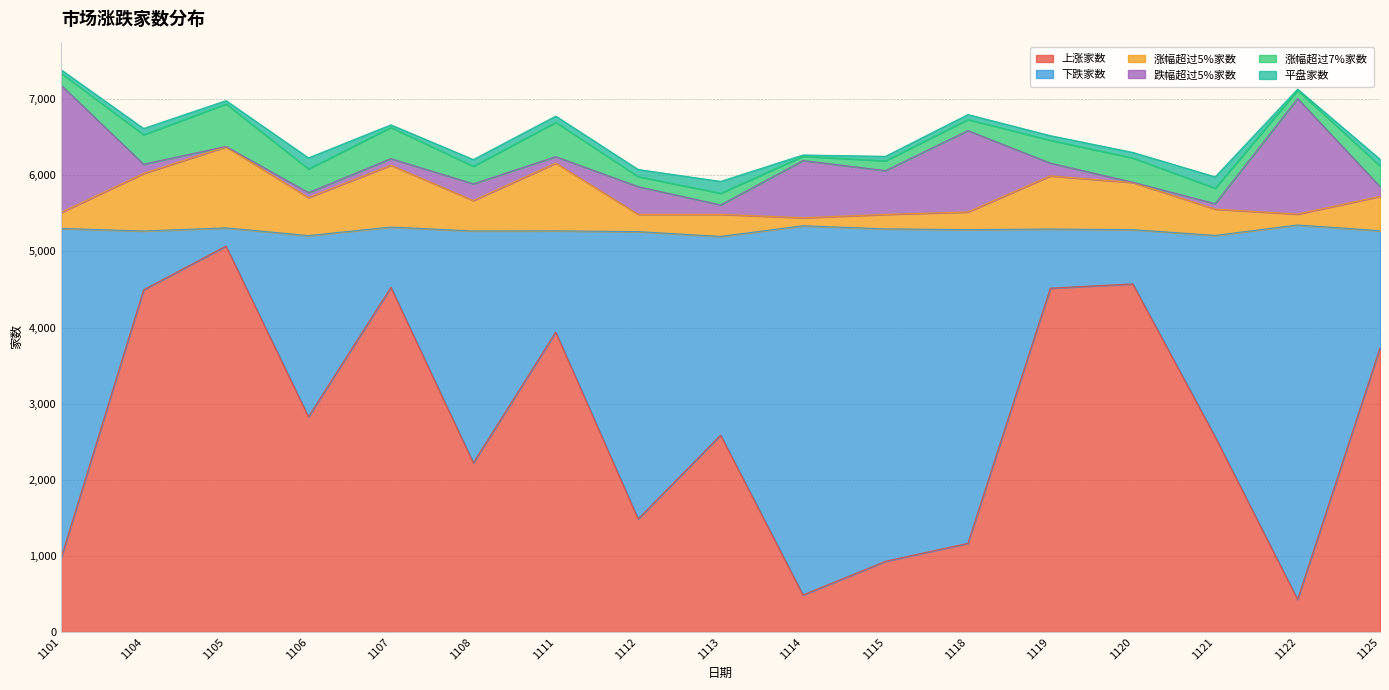

Which category has the highest value in the 上涨家数 series?

1105